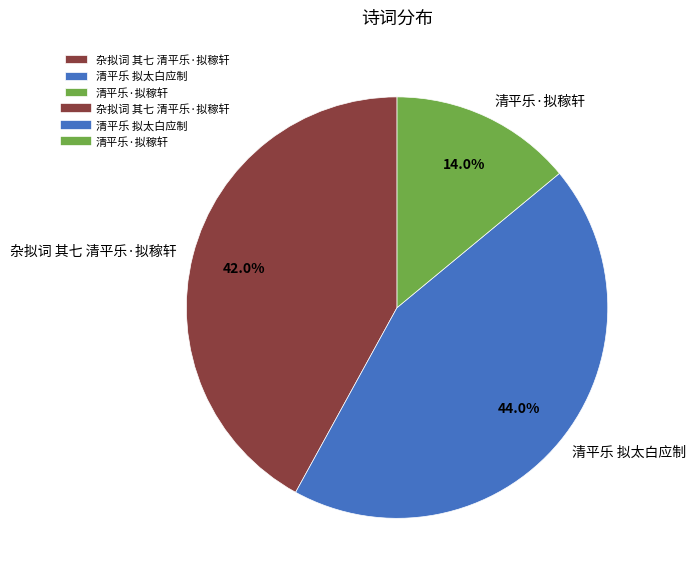

What percentage is the 清平乐·拟稼轩 slice, to the nearest percent?

14%